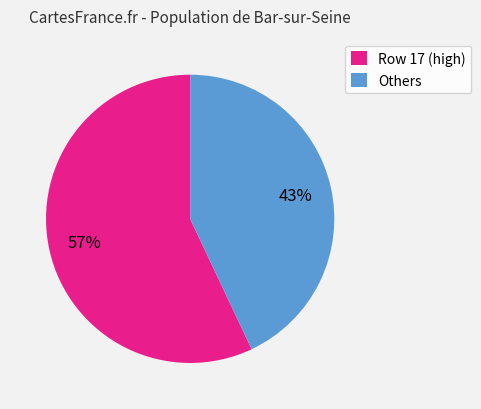

Which category has the smallest portion of the pie?

Others